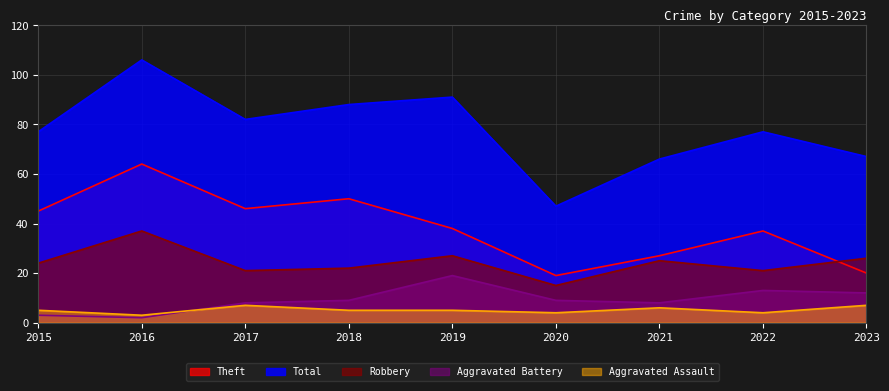

Which series changed the most between 2016 and 2023?

Theft